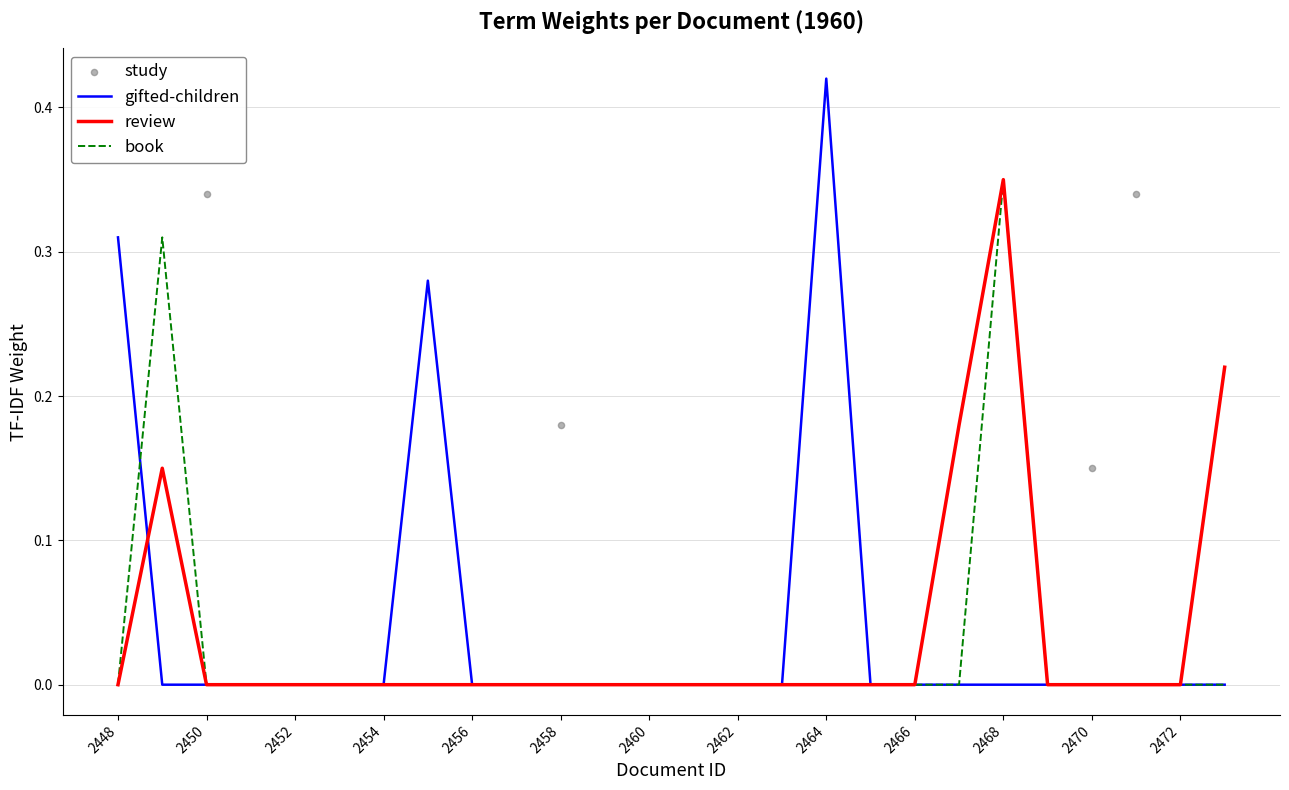

Which series has the largest total across all categories?

gifted-children